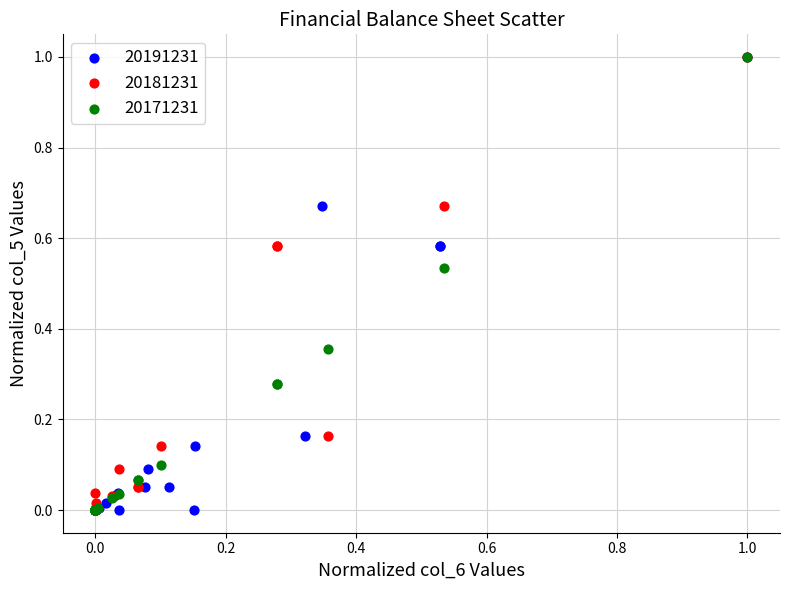

What are all the series names shown in the legend?

20191231, 20181231, 20171231